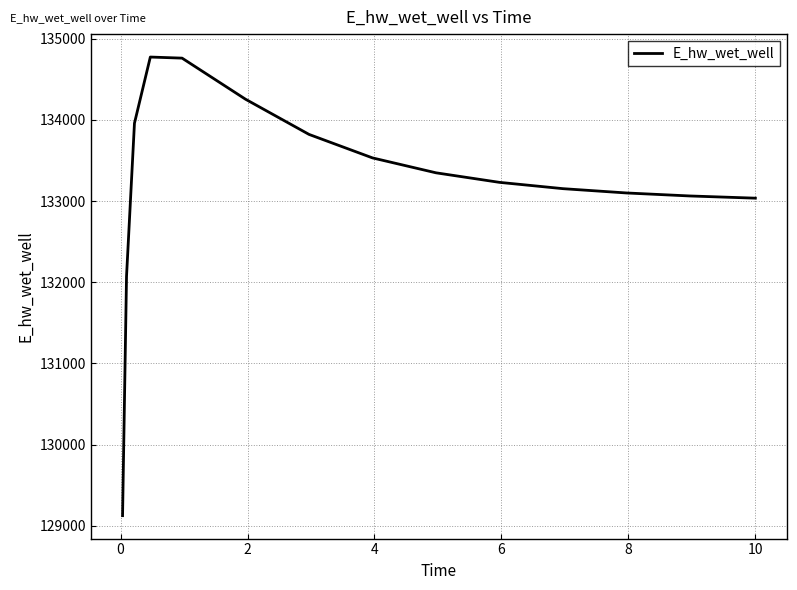

What is the greatest value displayed?

134775.3